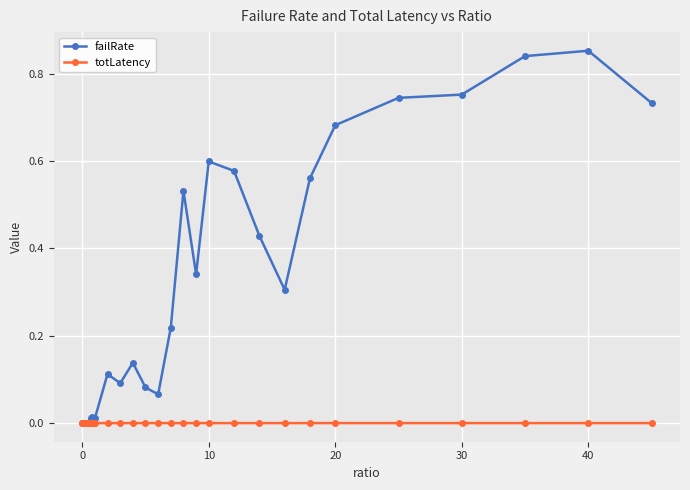

In failRate, how many points are higher than both neighbors (excluding endpoints)?

11